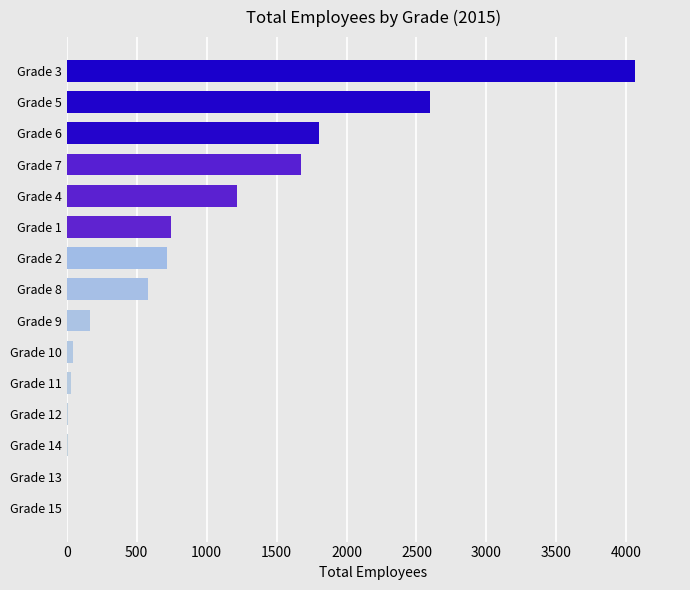

What is the change in value from Grade 5 to Grade 3?

+1463